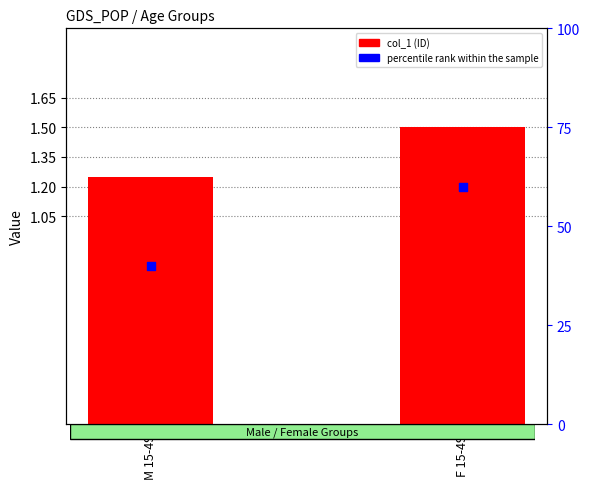

At how many categories does at least one series exceed 41?

1